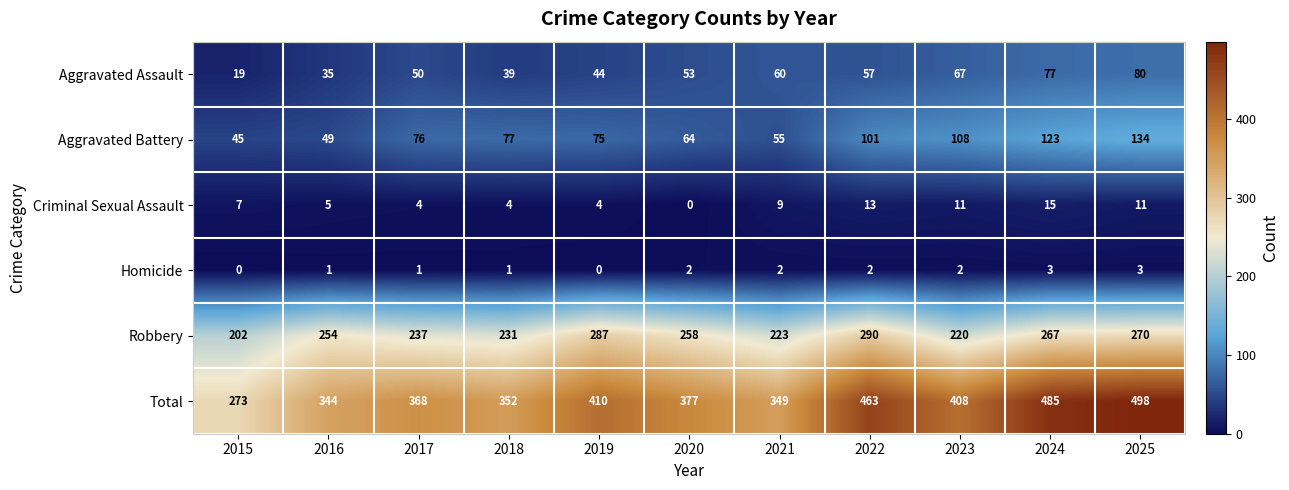

Is the value of Total at 2024 greater than the value of Criminal Sexual Assault at 2015?

Yes